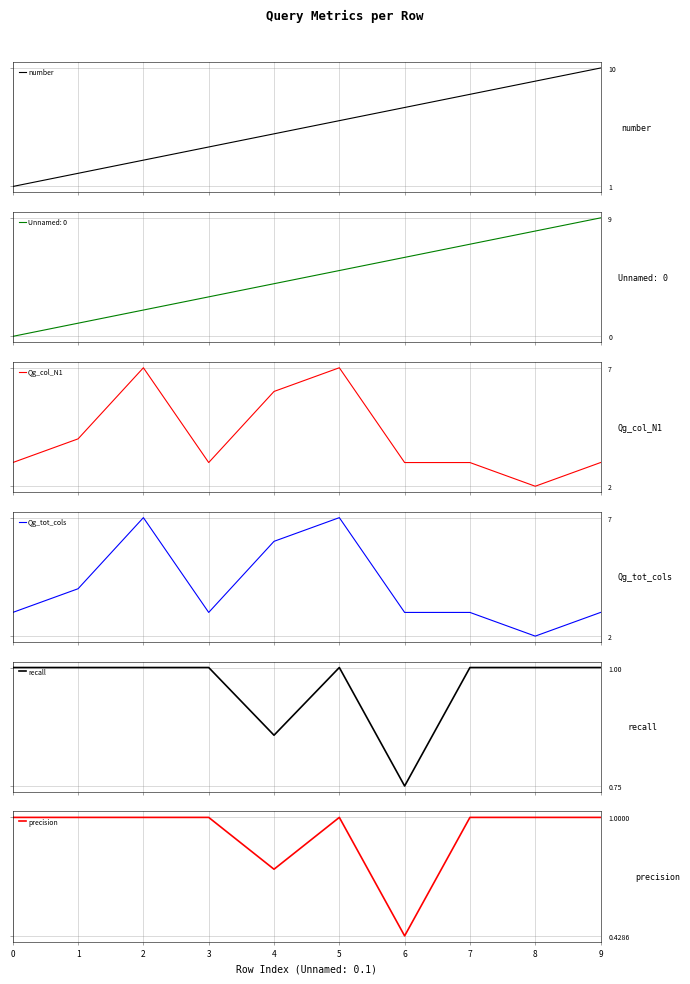

What is the maximum value shown in the chart?

10.0